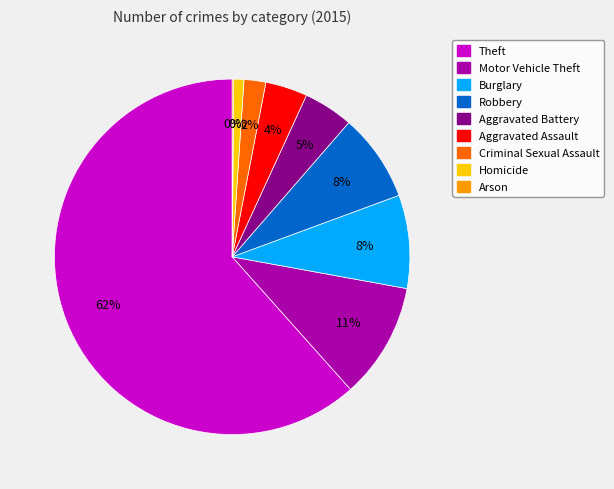

Does Criminal Sexual Assault account for over 50% of the chart?

No